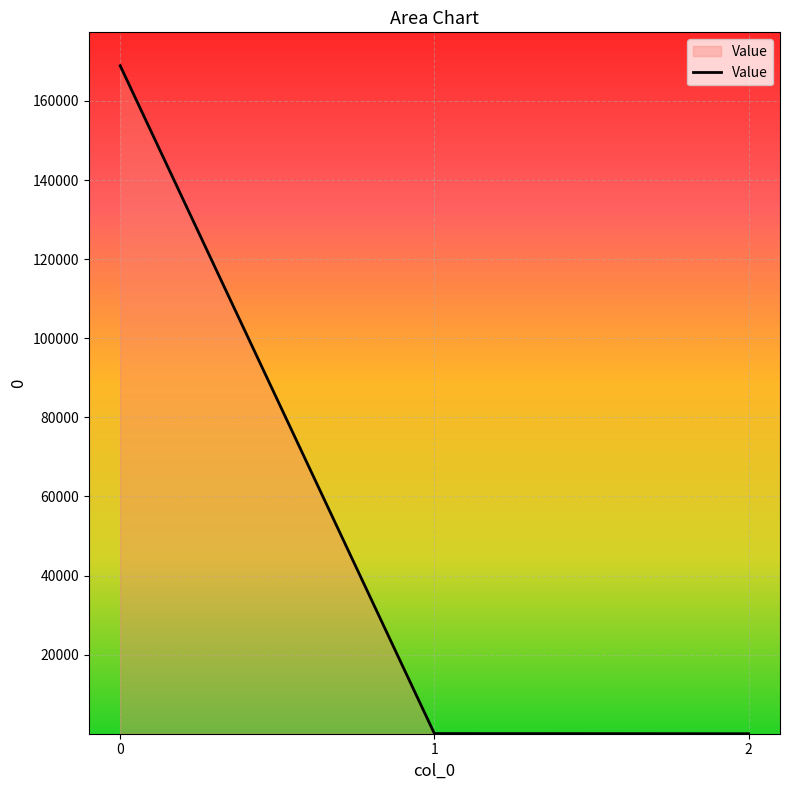

What is the minimum value shown in the chart?

0.4